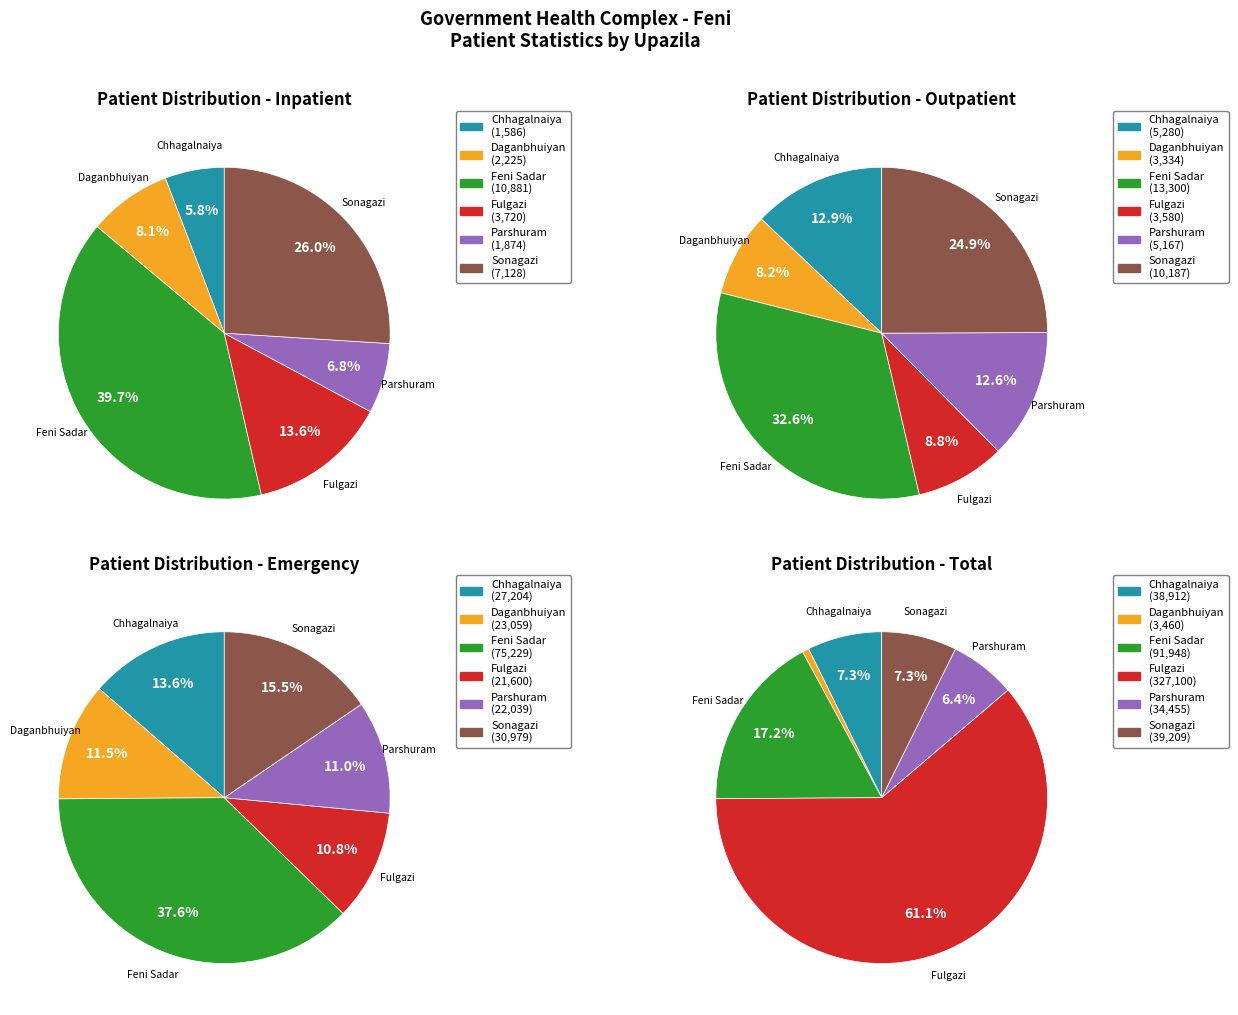

To the nearest percent, what is the difference between the Fulgazi and Feni Sadar slice percentages?

44%